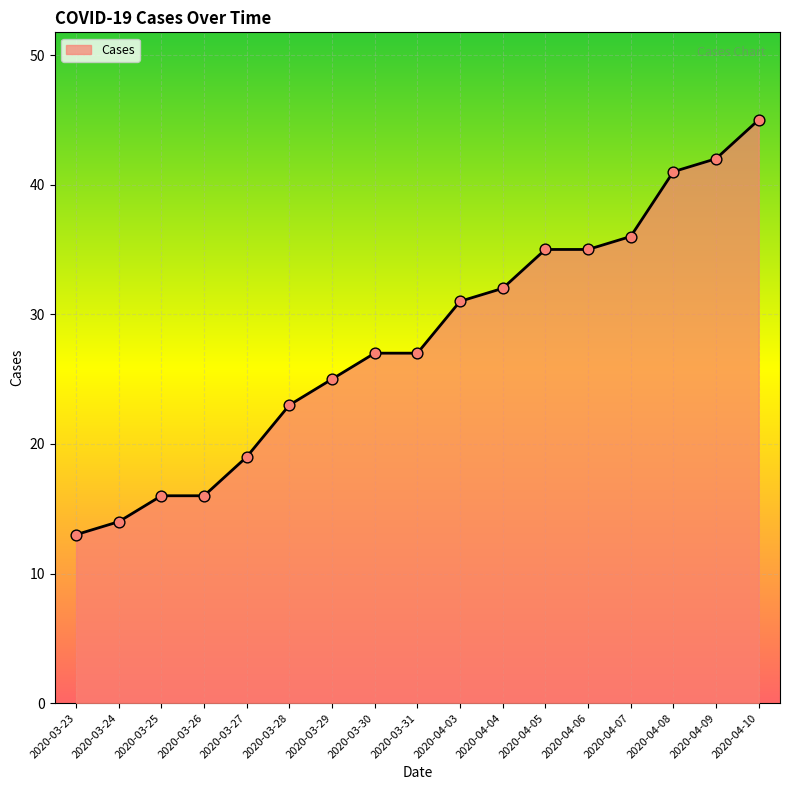

What is the change in value from 2020-03-29 to 2020-04-05?

+10